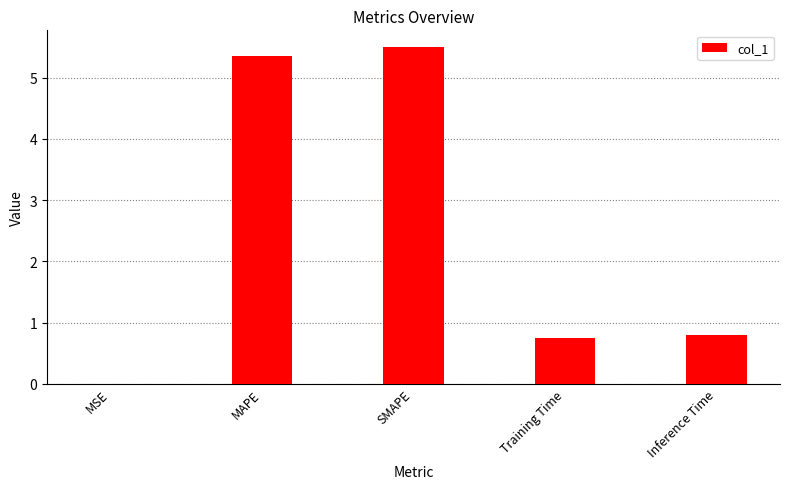

What is the approximate value at SMAPE?

5.5